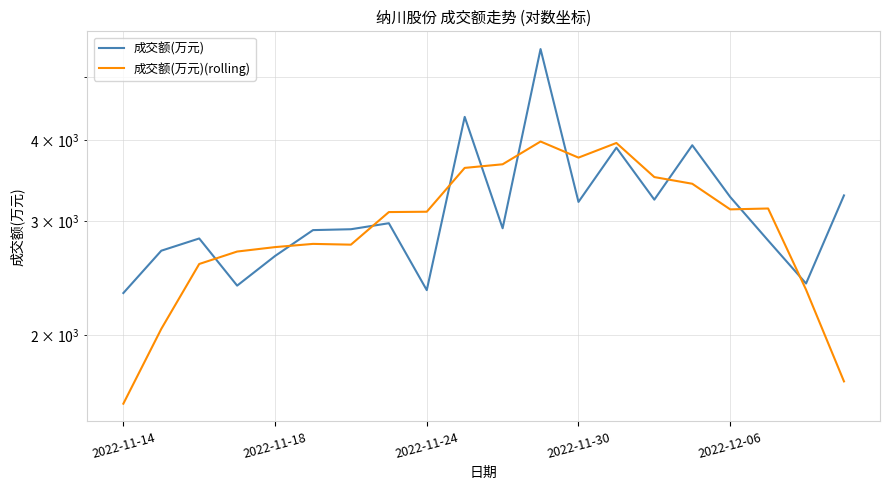

True or false: 成交额(万元) and 成交额(万元)(rolling) intersect in this chart.

True